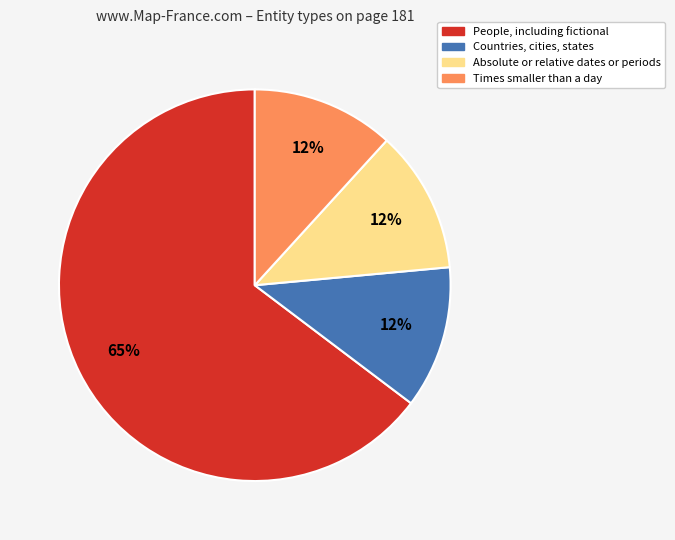

To the nearest percent, what is the average slice percentage?

25%